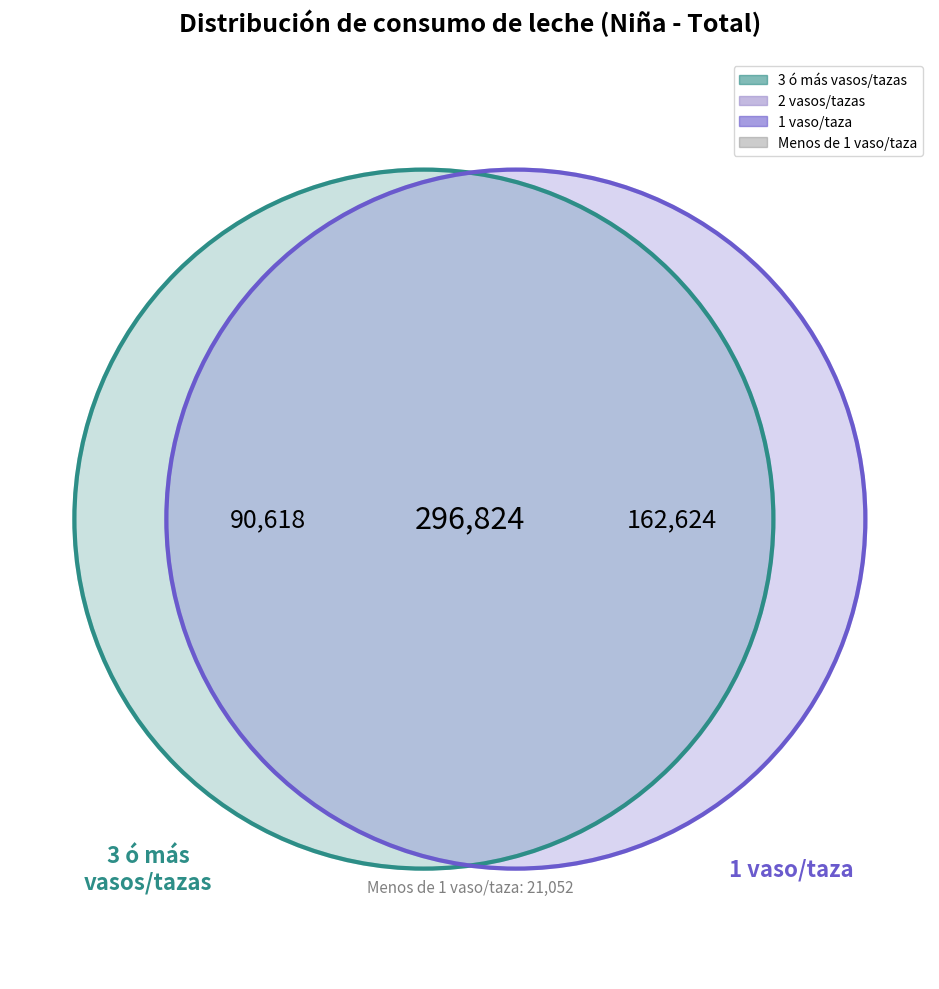

To the nearest percent, what is the difference between the largest and smallest slice percentages?

48%